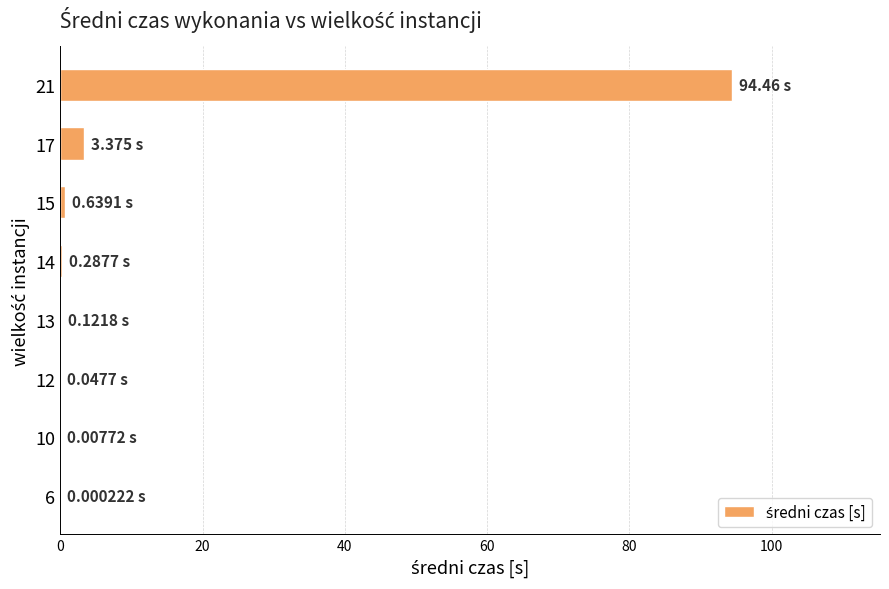

What is the sum of all values?

98.9